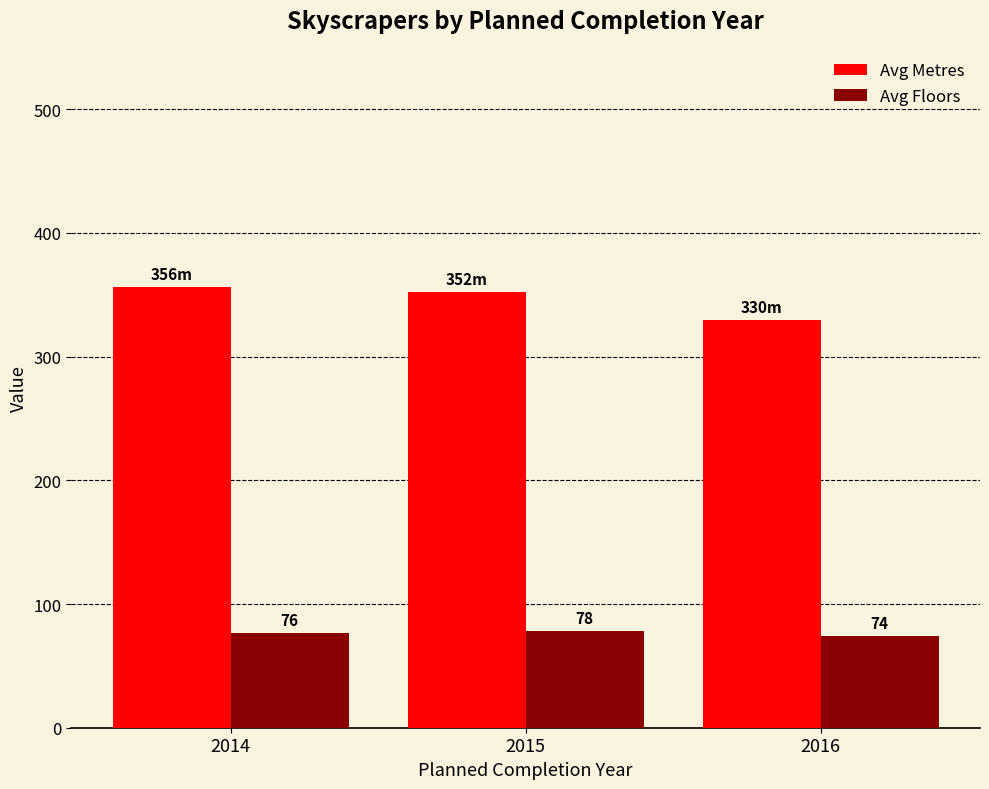

Which series has the widest spread of values?

Avg Metres